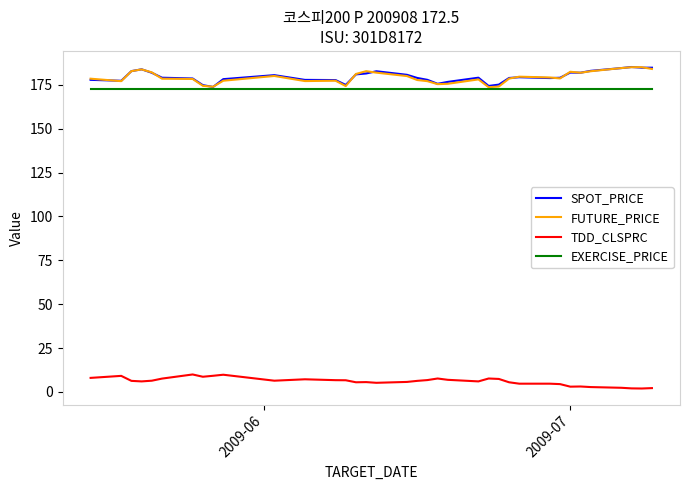

What is the maximum value for SPOT_PRICE?

185.1